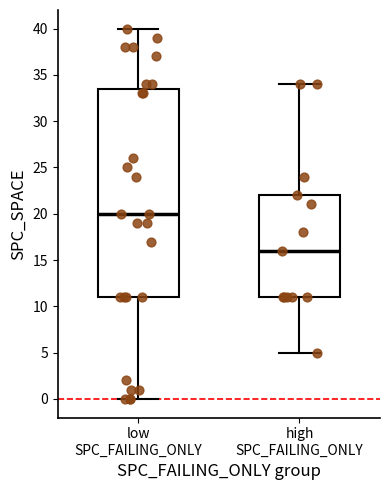

Reading left to right, read every box against the y-axis: the position of its median line, the range the box covers, and the ends of its whiskers. The values are not printed on the chart, so give them approximately, as read against the axis.

low SPC_FAILING_ONLY: median 20.0, box 11.0 to 33.5, whiskers 0.0 to 40.0
high SPC_FAILING_ONLY: median 16.0, box 11.0 to 22.0, whiskers 5.0 to 34.0